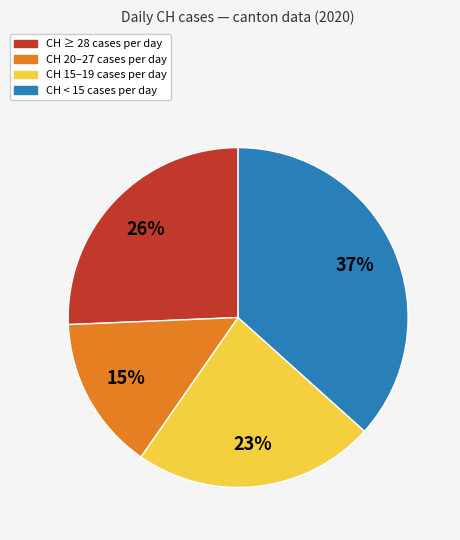

To the nearest percent, what is the difference between the largest and smallest slice percentages?

22%